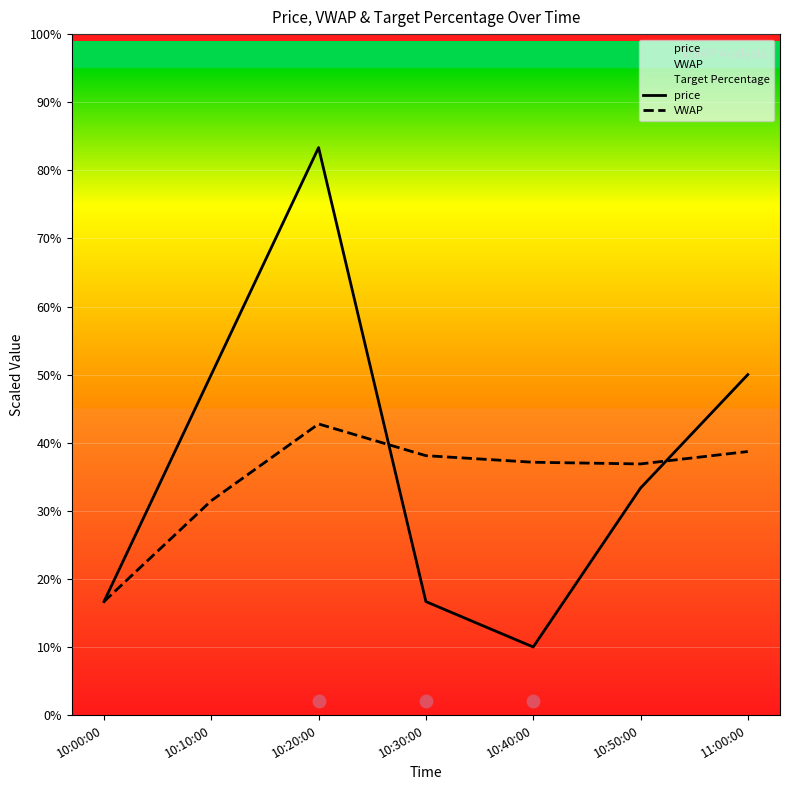

Is the value of price at 10:00:00 greater than the value of VWAP at 10:40:00?

No